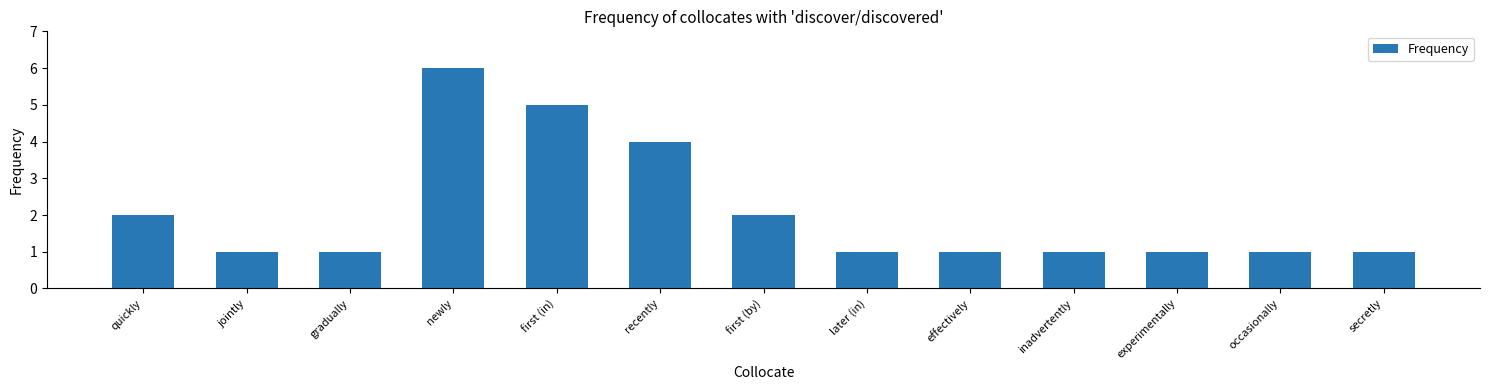

What is the ratio of the value at newly to the value at first (by)?

3.0